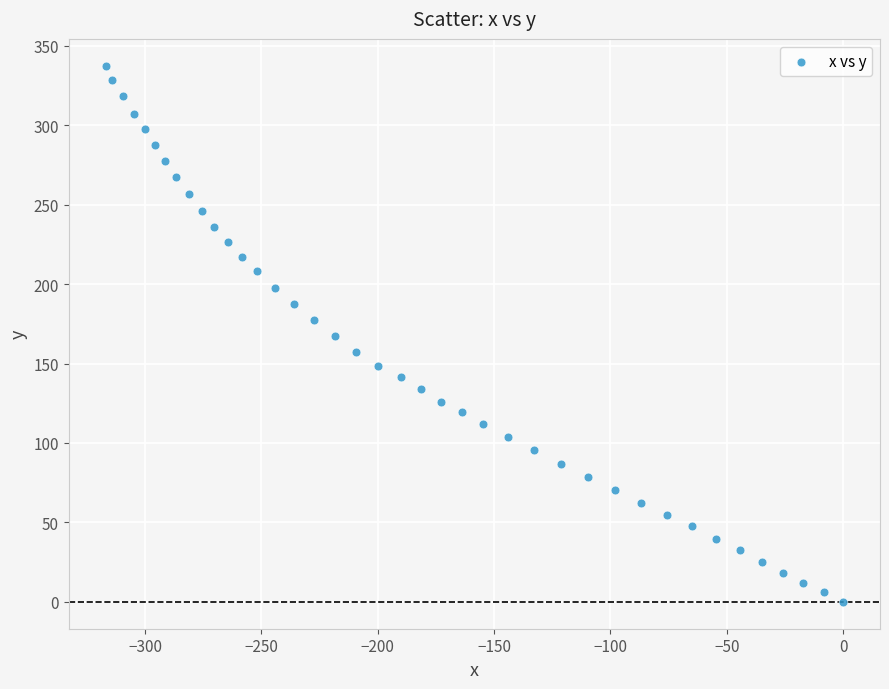

What is the range of Y values (max minus min)?

337.4